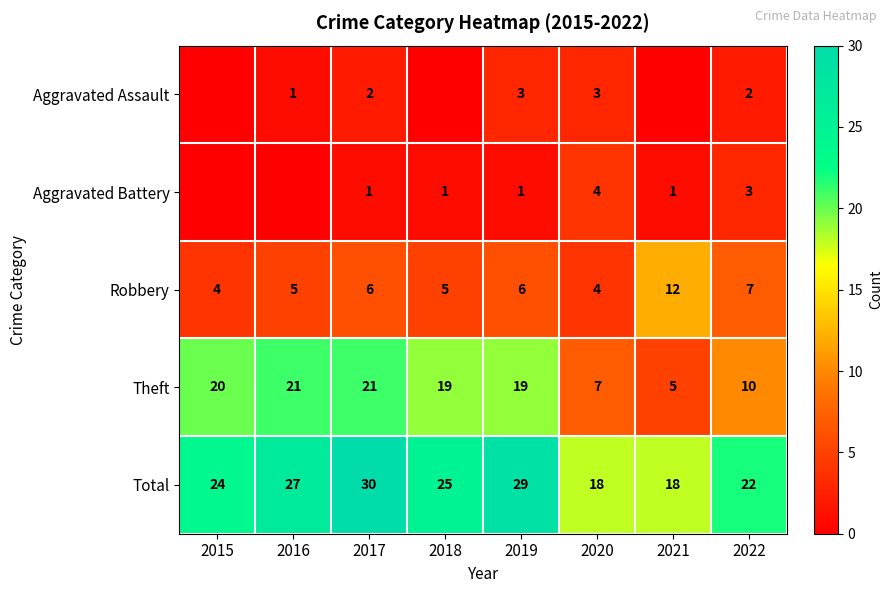

Rank the series at 2022 from highest to lowest value.

Total, Theft, Robbery, Aggravated Battery, Aggravated Assault